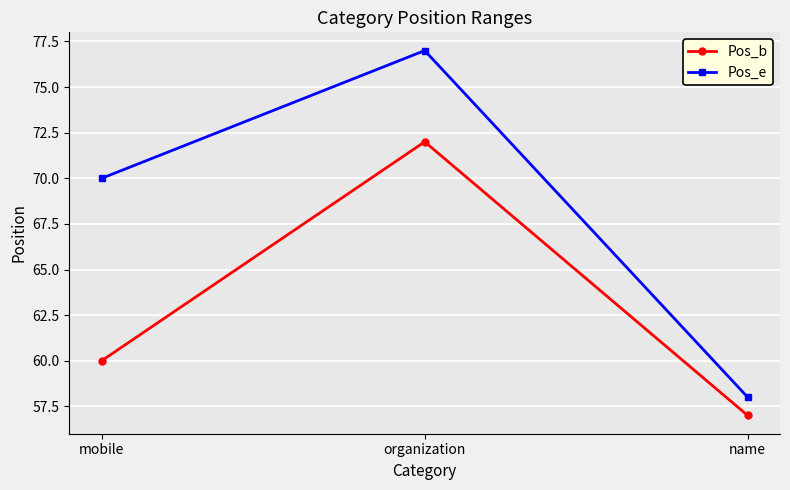

The value of Pos_e at name is 21. True or false?

False